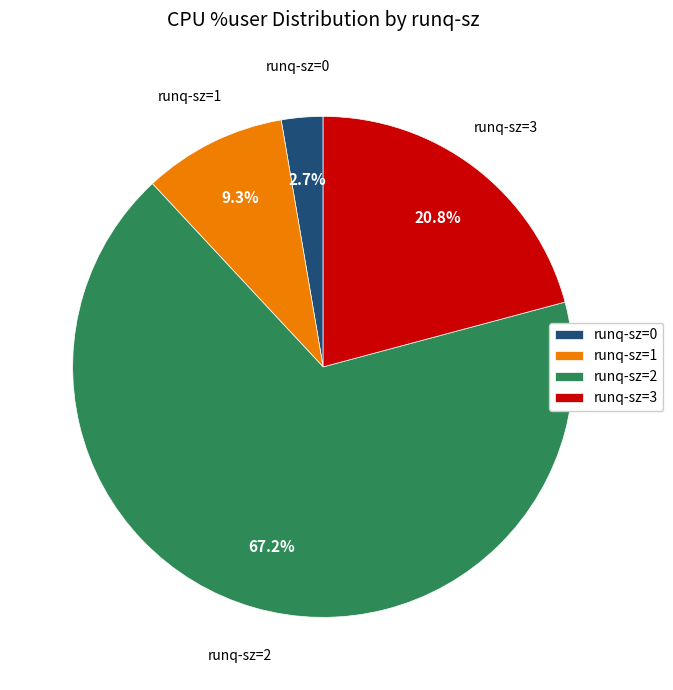

Approximately how many times larger is the value at runq-sz=0 compared to runq-sz=1?

0.3